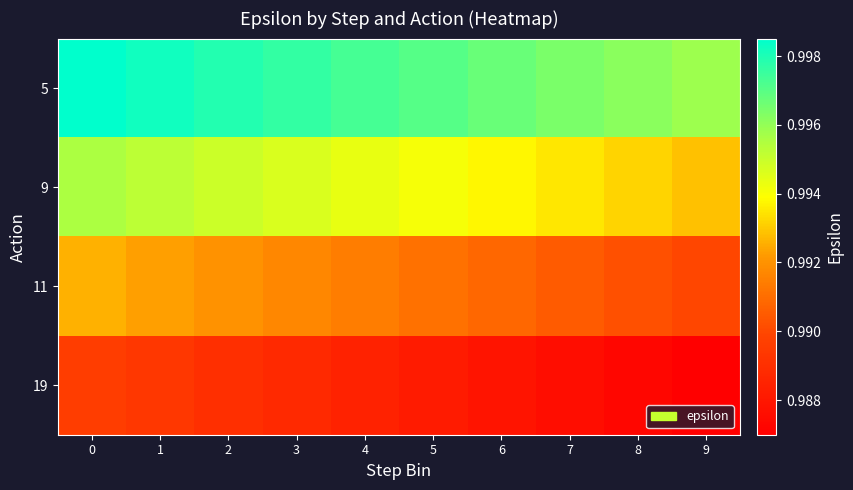

Between 3 and 2, which is larger?

2